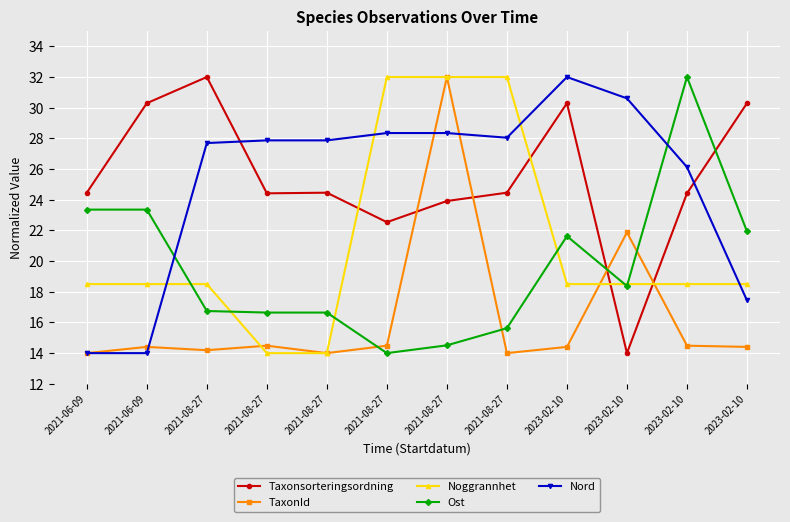

How many data points does each series have?

12